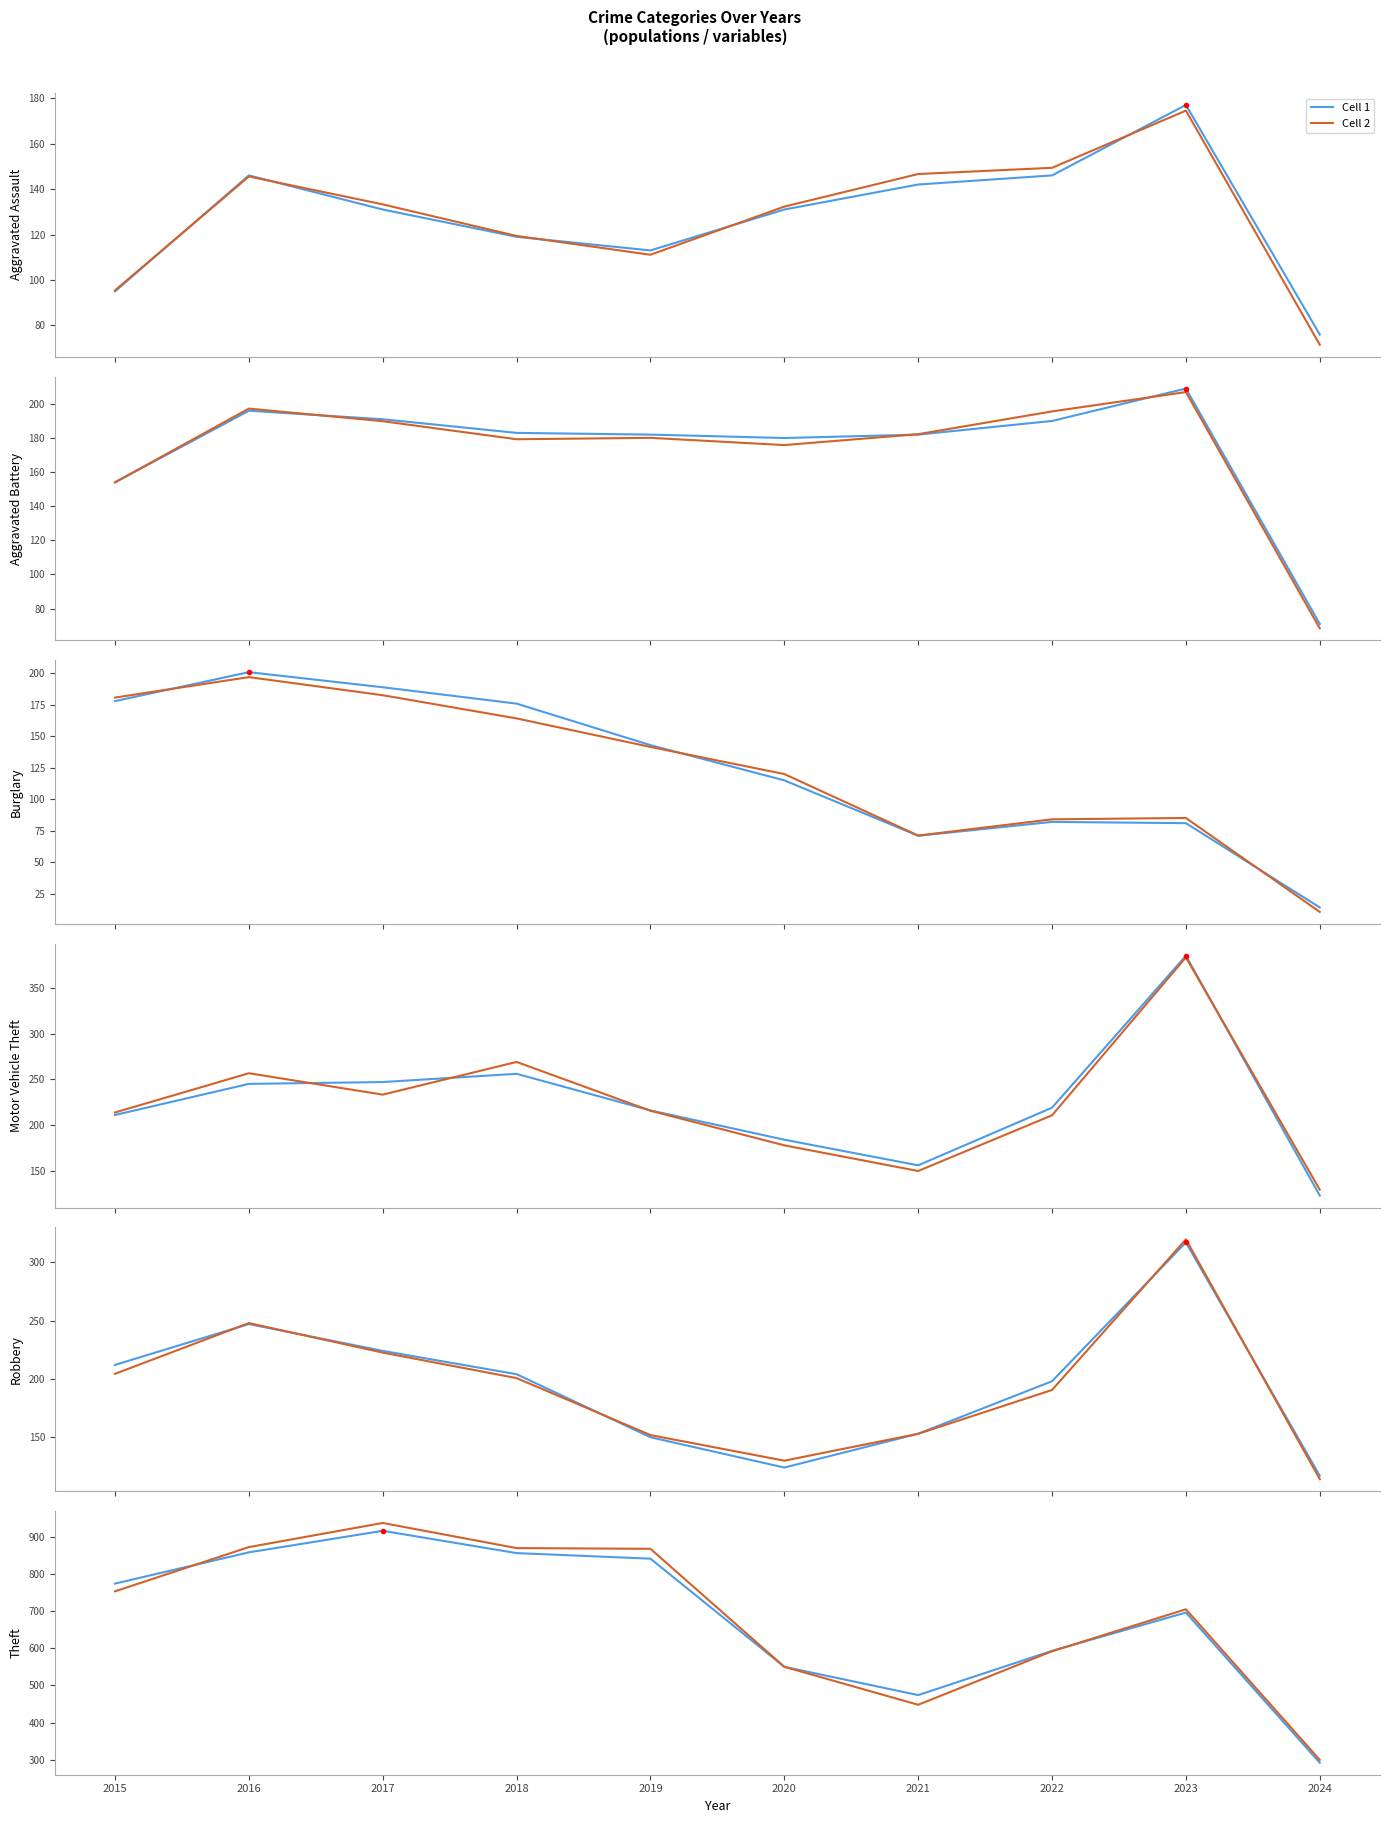

Rank the series by their maximum value, from lowest to highest.

Cell 1, Cell 2